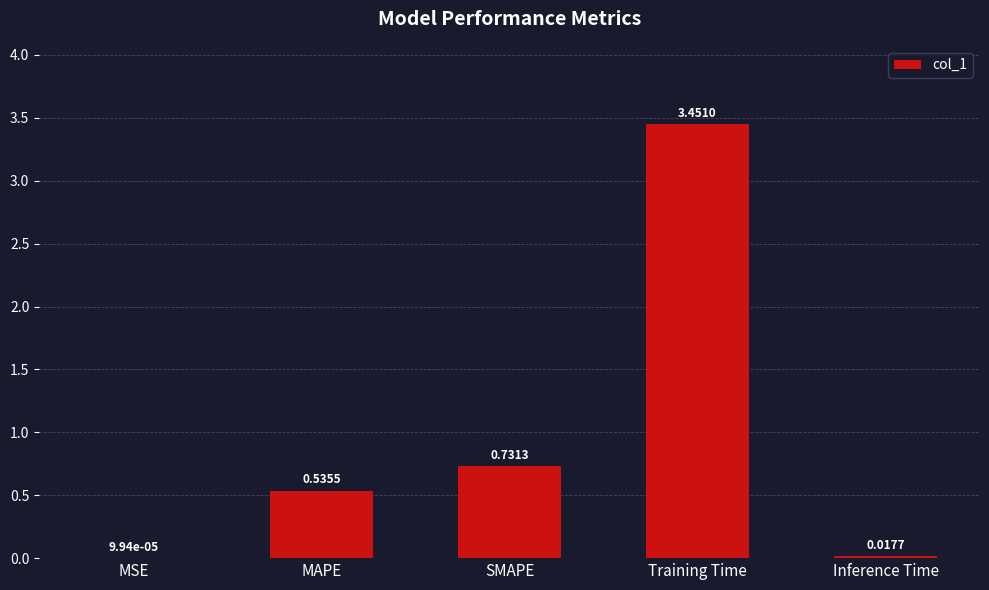

Which has a higher value, MAPE or SMAPE?

SMAPE